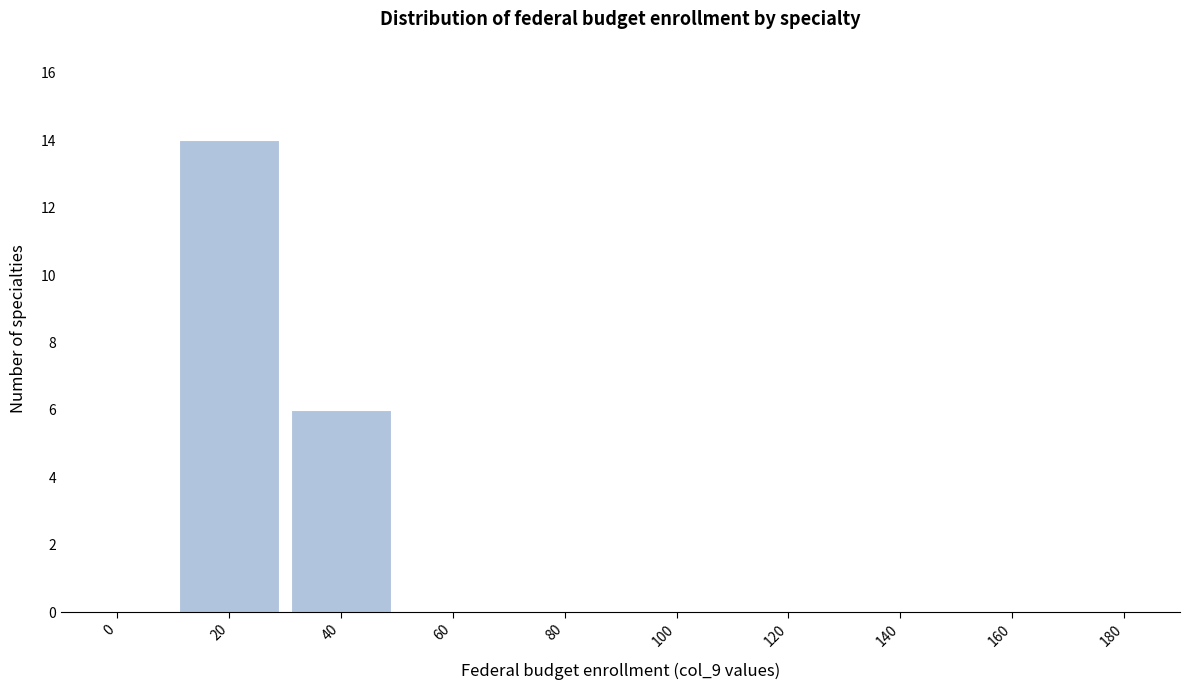

Reading left to right, transcribe all the data shown in this chart.

0=0	20=14	40=6	60=0	80=0	100=0	120=0	140=0	160=0	180=0